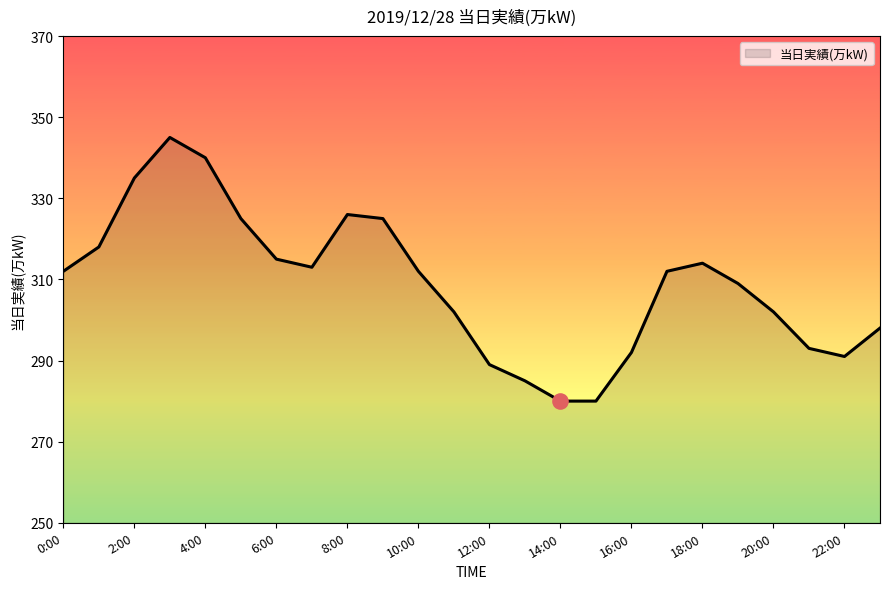

What is the smallest value displayed?

280